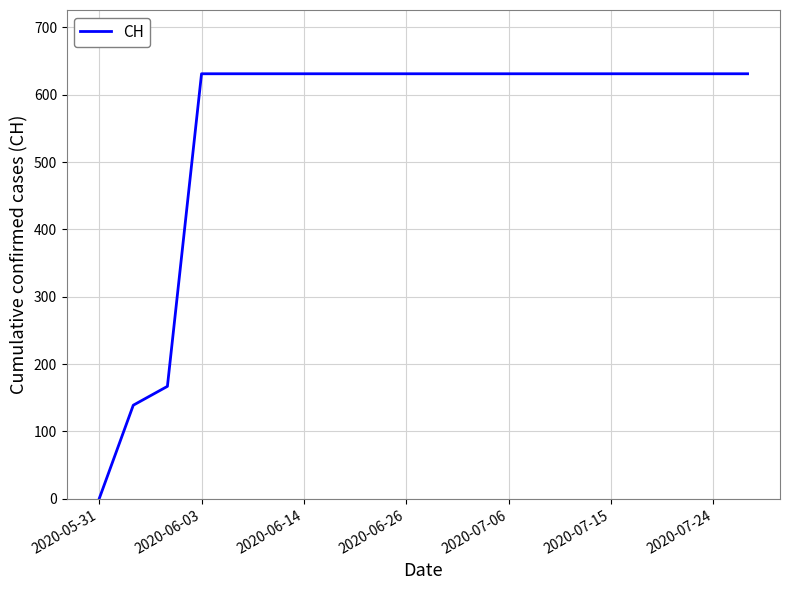

What is the difference between the maximum and minimum values?

631